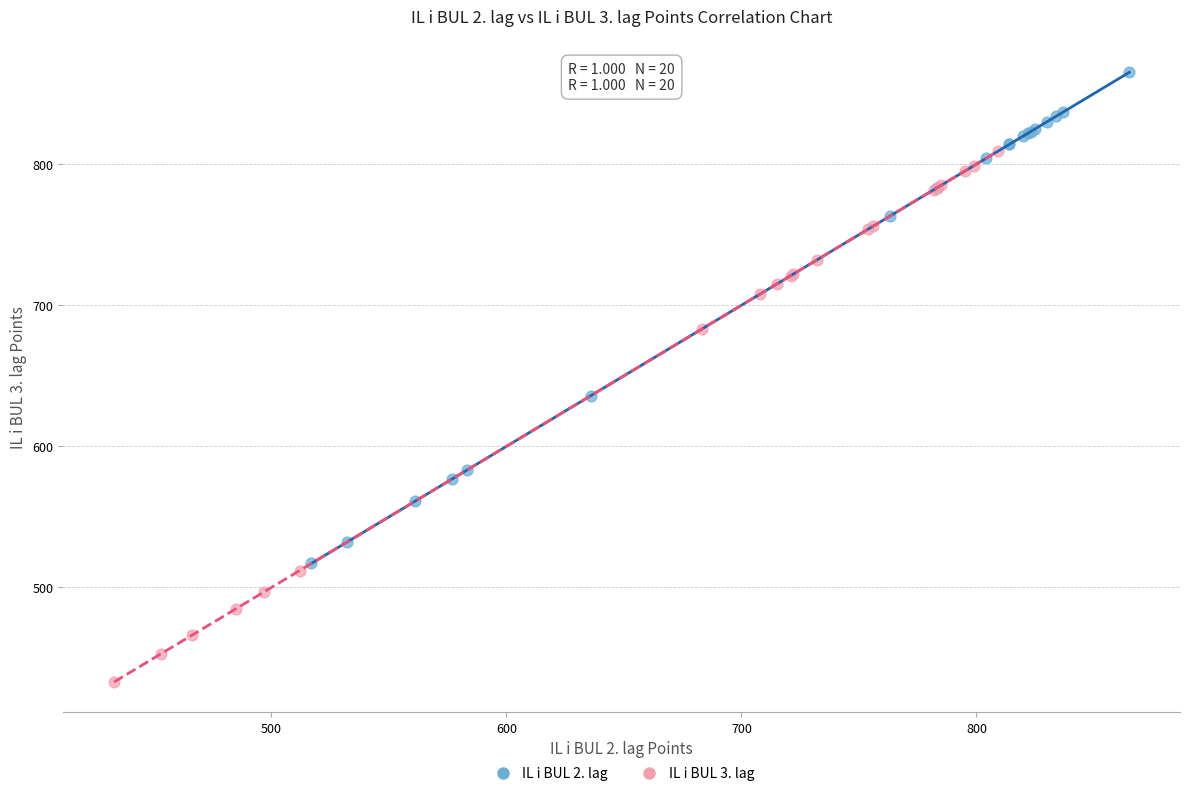

Which series has the widest spread of Y values?

IL i BUL 3. lag